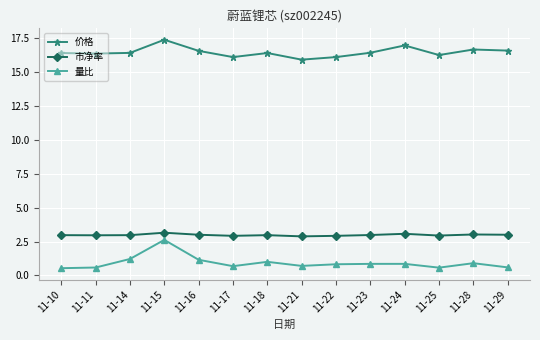

What is the difference between the second highest and minimum values in the 量比 series?

0.7